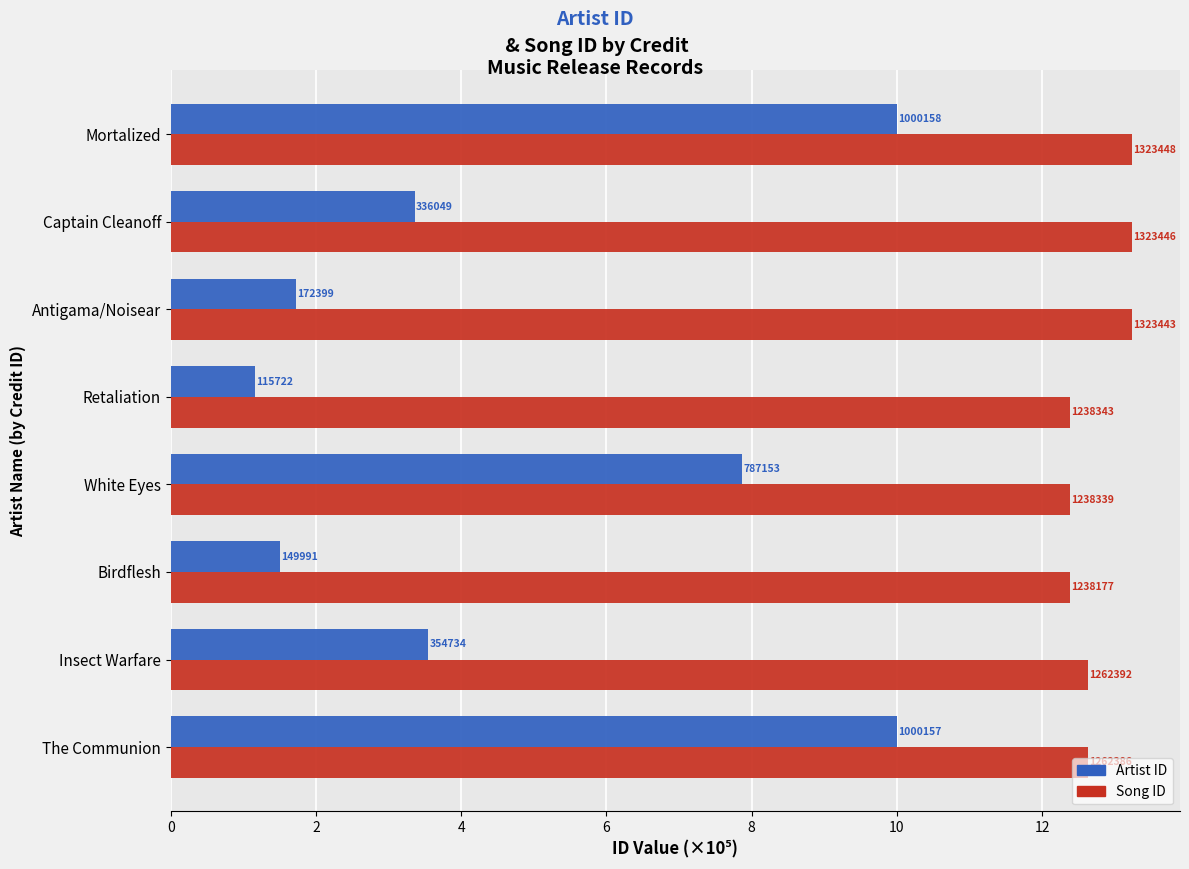

What are all the series names shown in the legend?

Artist ID, Song ID